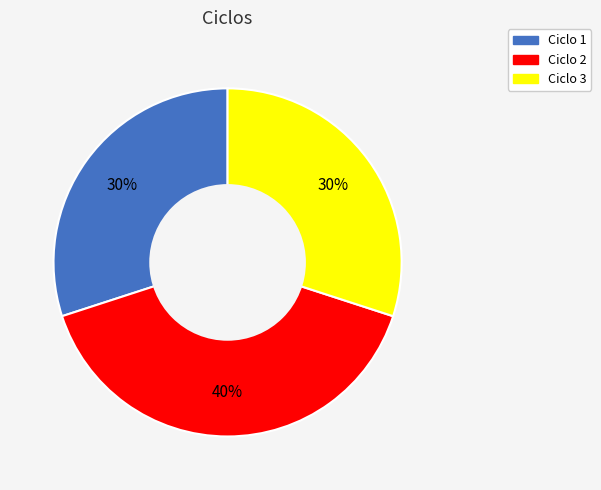

To the nearest percent, what percentage of the pie is Ciclo 2?

40%